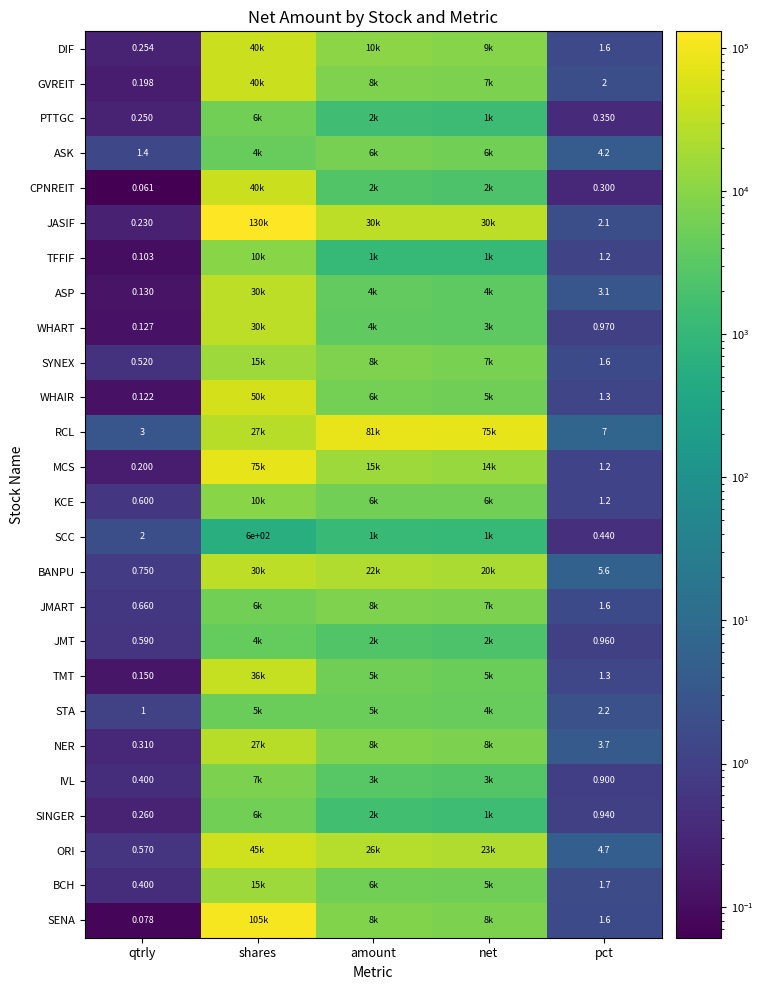

Rank the categories by ASP value from highest to lowest.

shares, amount, net, pct, qtrly